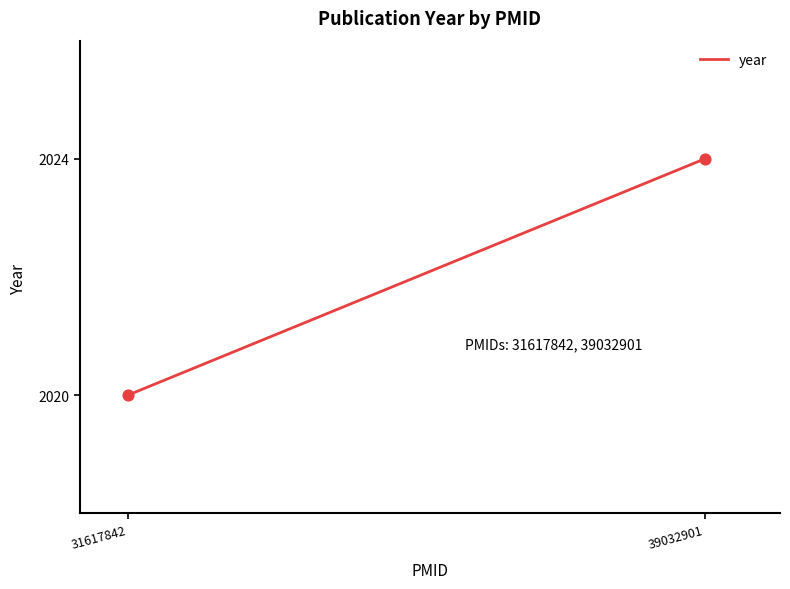

What is the average Y value?

2022